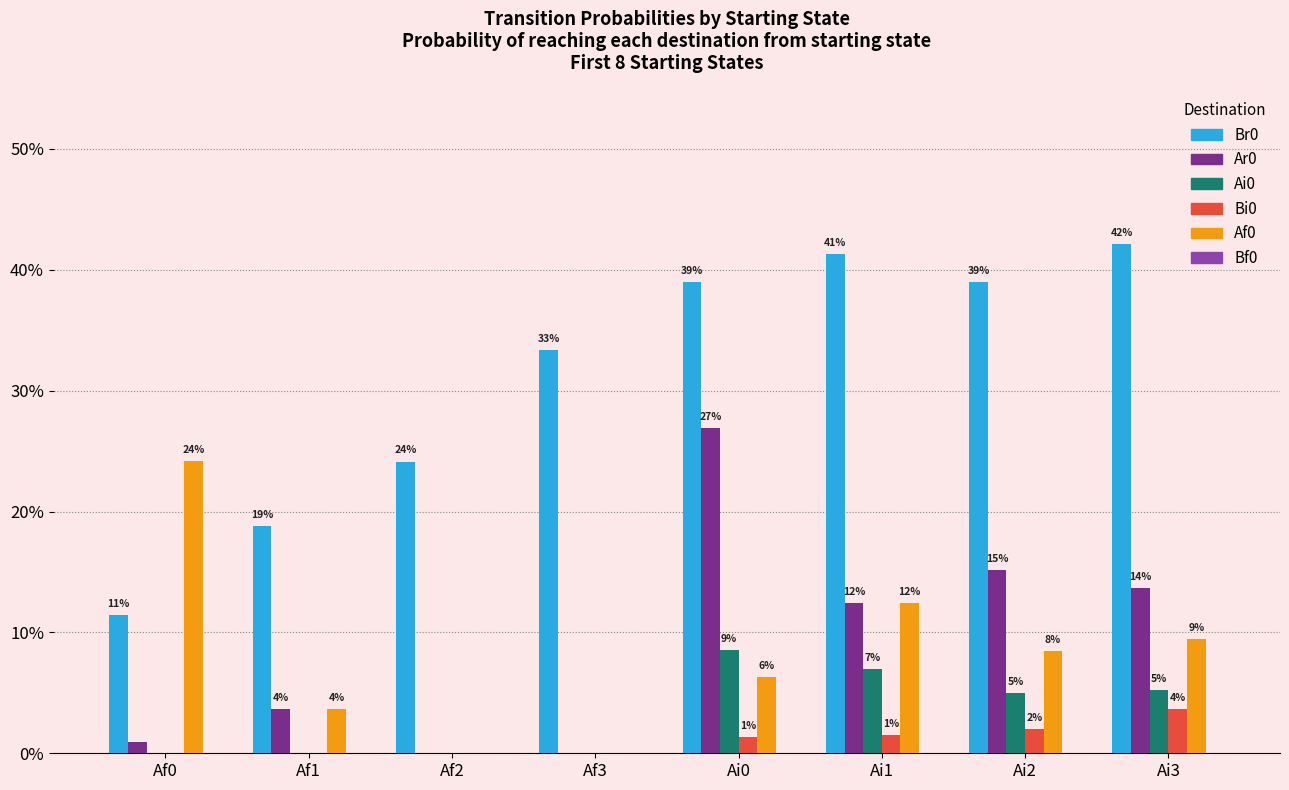

List the series in order of their peak value, lowest first.

Bf0, Bi0, Ai0, Af0, Ar0, Br0